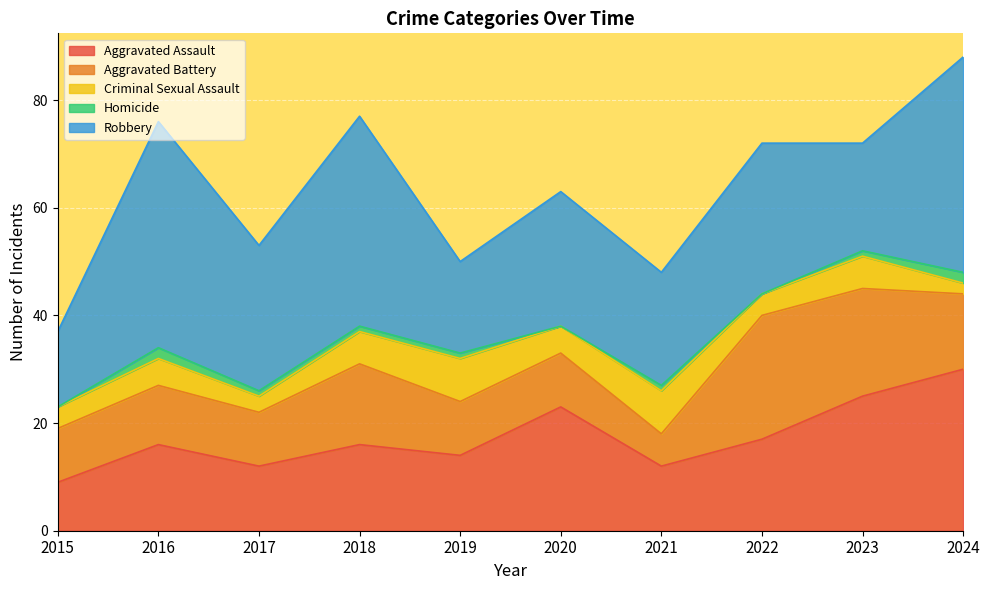

What is the value of the Criminal Sexual Assault point at the 6th from the left?

5